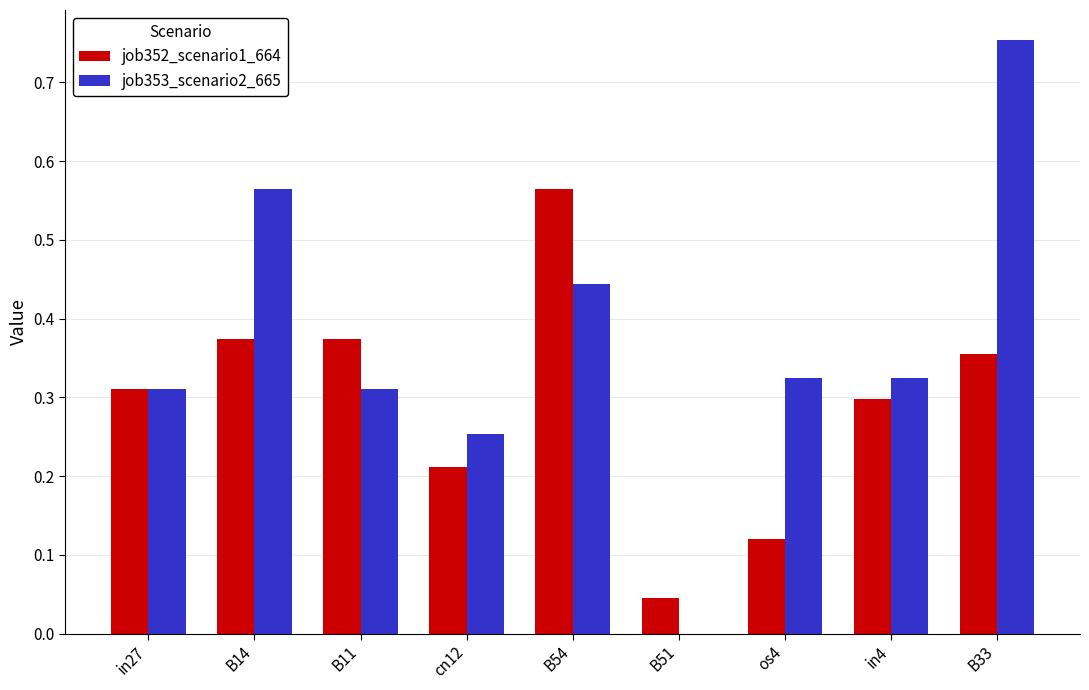

How many groups of bars are there?

9